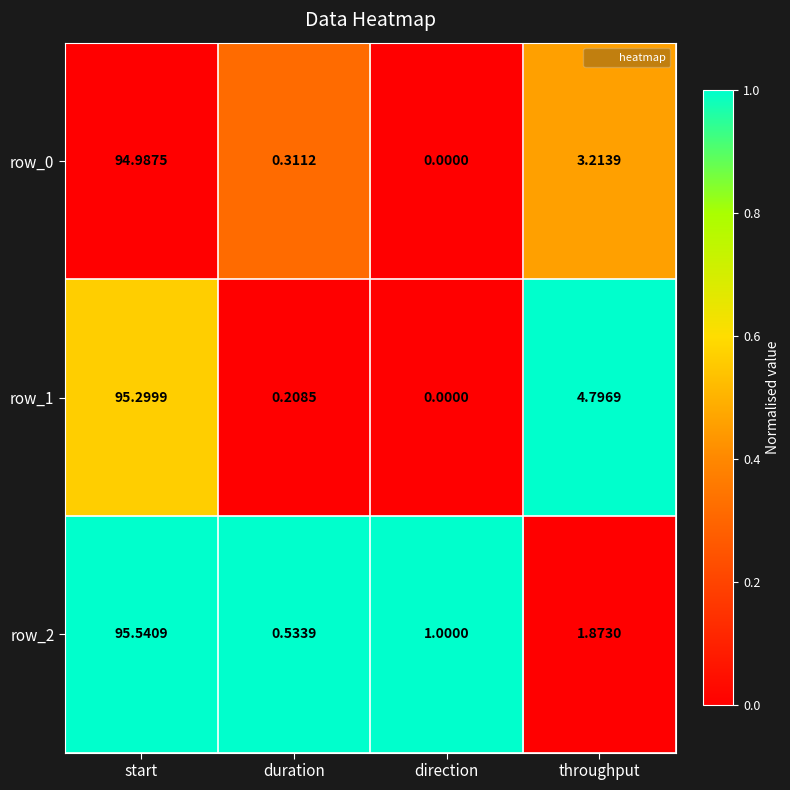

List the series in order of their overall mean, highest first.

row_1, row_2, row_0